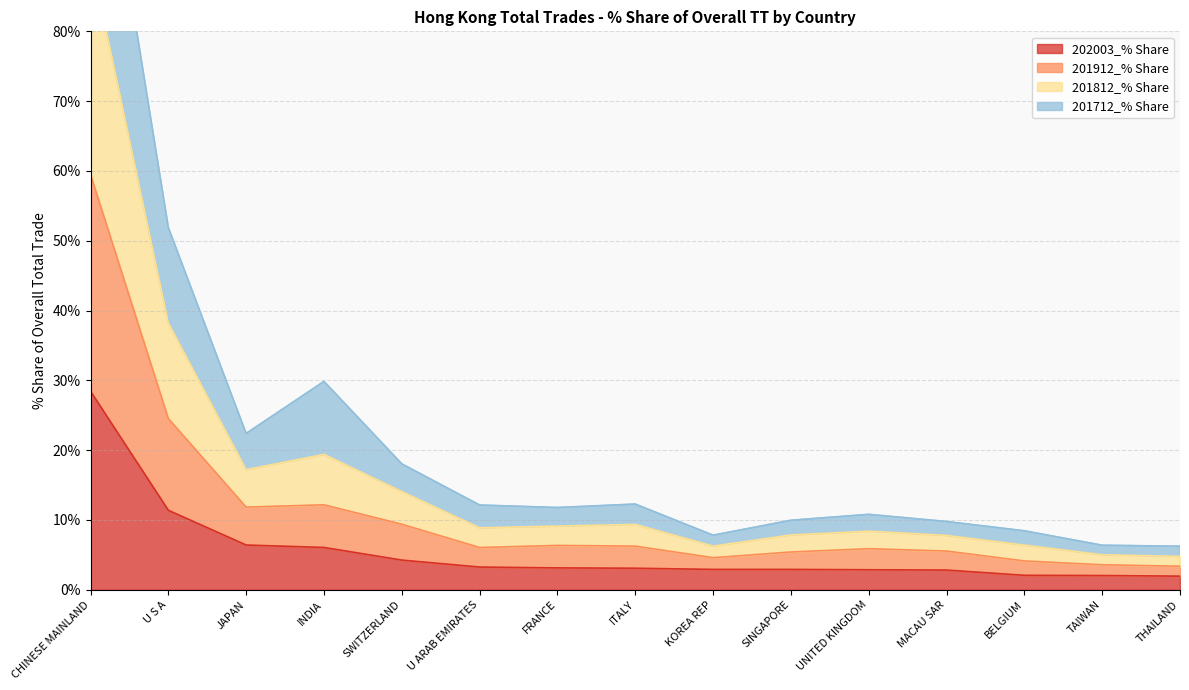

At how many categories does at least one series exceed 60?

1